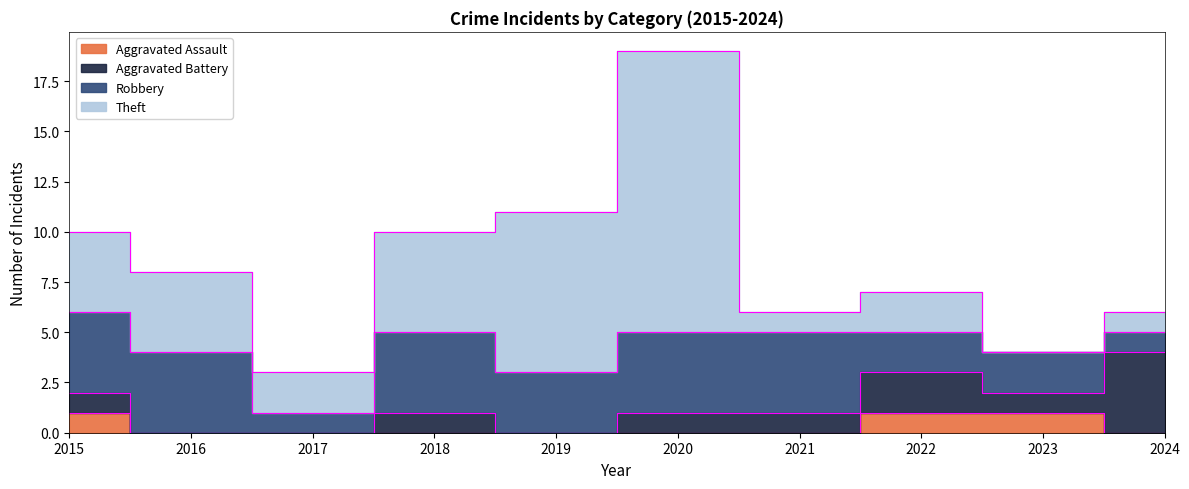

What is the spread (max minus min) of values at 2021?

4